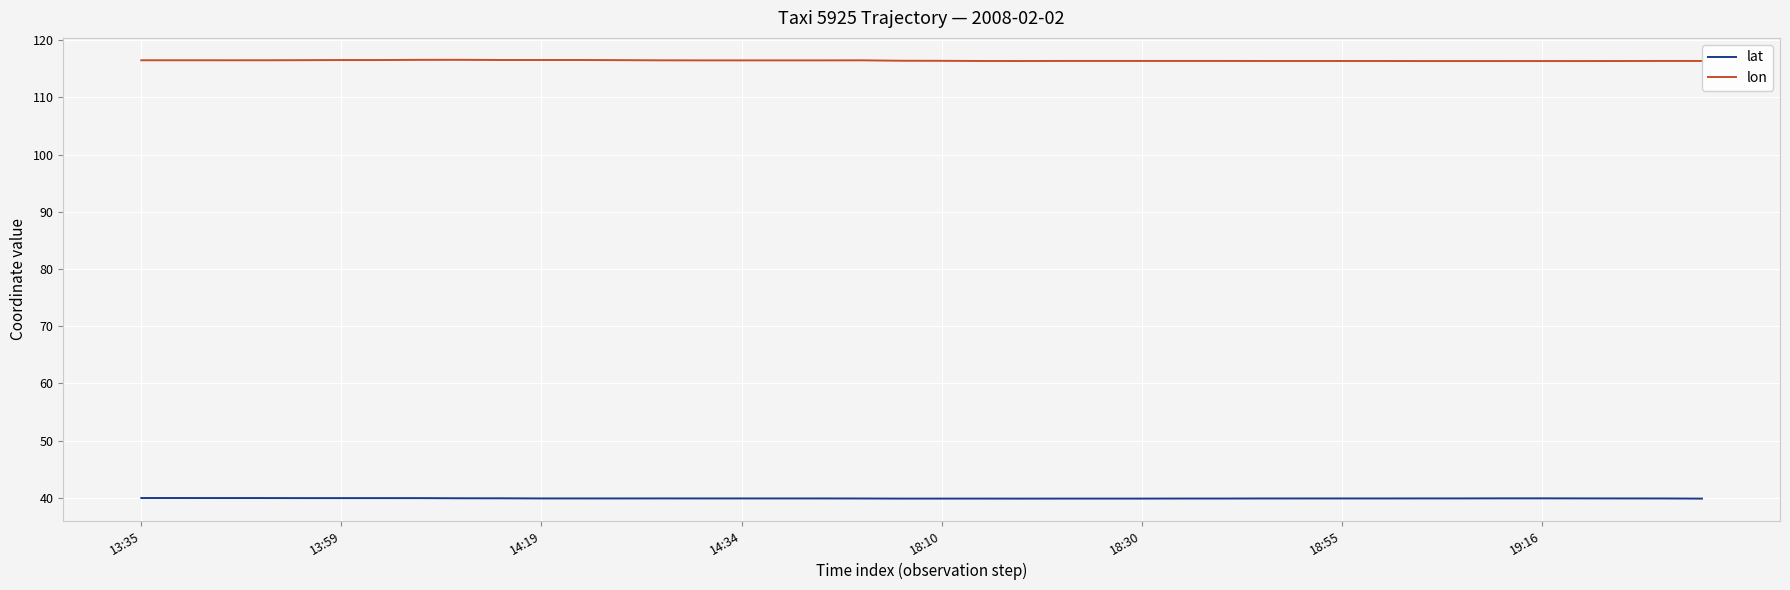

What are all the series names shown in the legend?

lat, lon